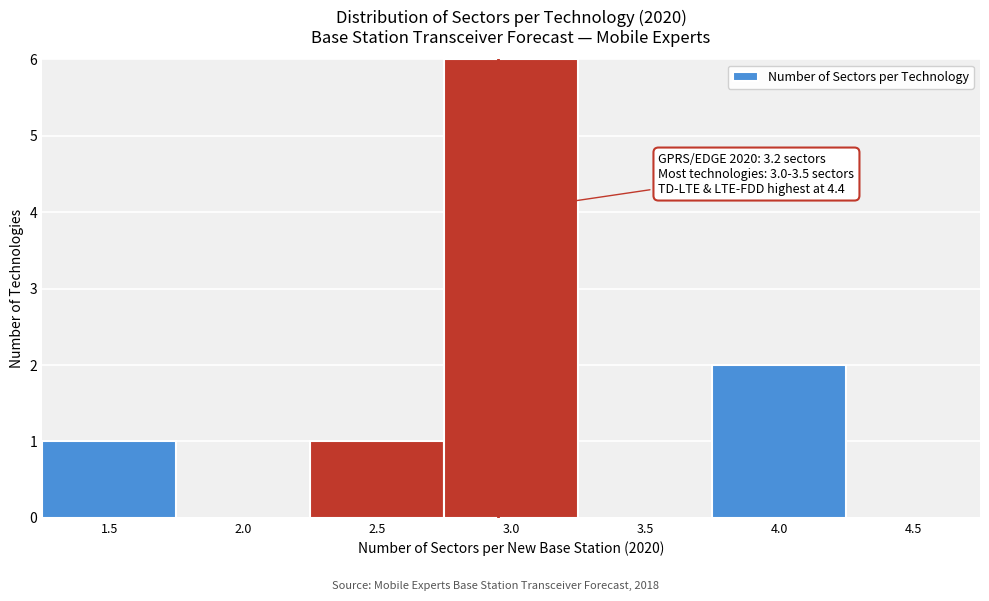

Reading right to left, what are all the values shown in this chart?

4.5=0	4.0=2	3.5=0	3.0=6	2.5=1	2.0=0	1.5=1